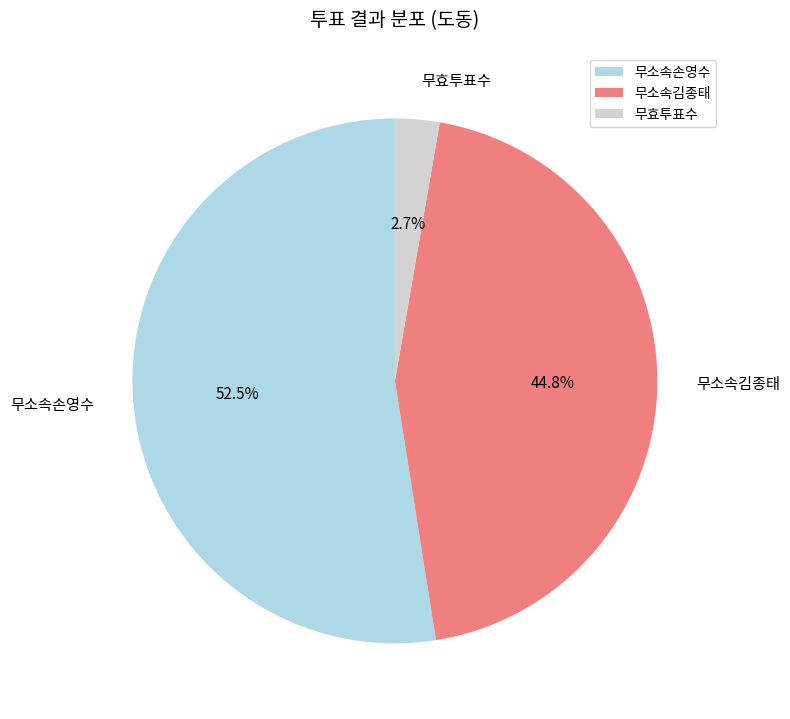

Which has a higher value, 무효투표수 or 무소속손영수?

무소속손영수